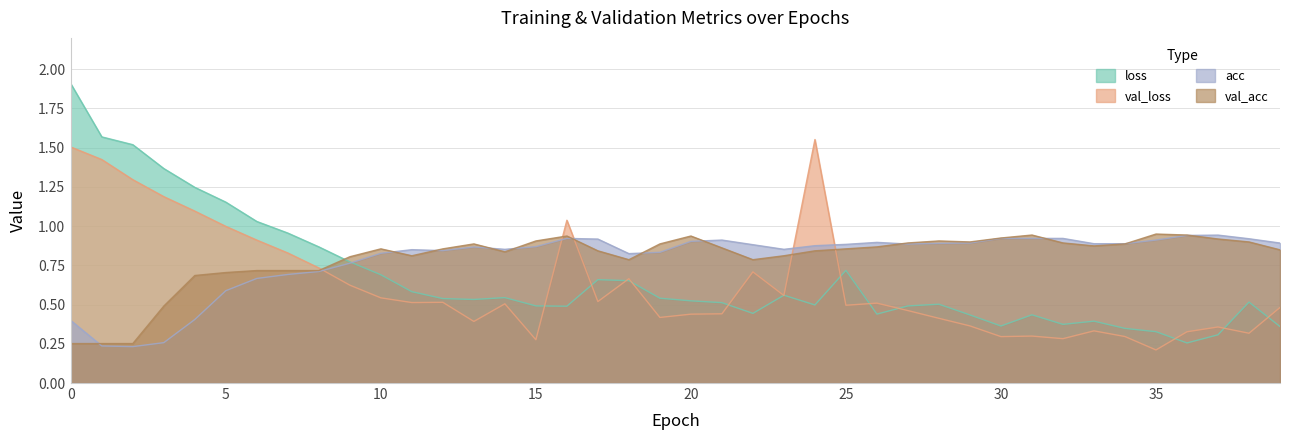

Which series changed the most between 1 and 16?

loss